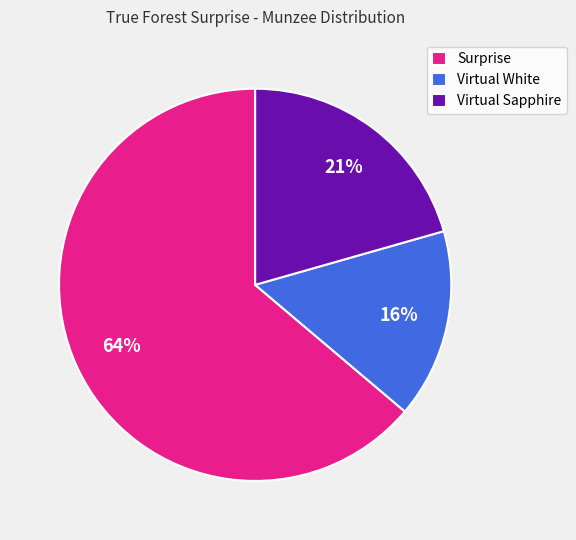

Which slice is the largest?

Surprise